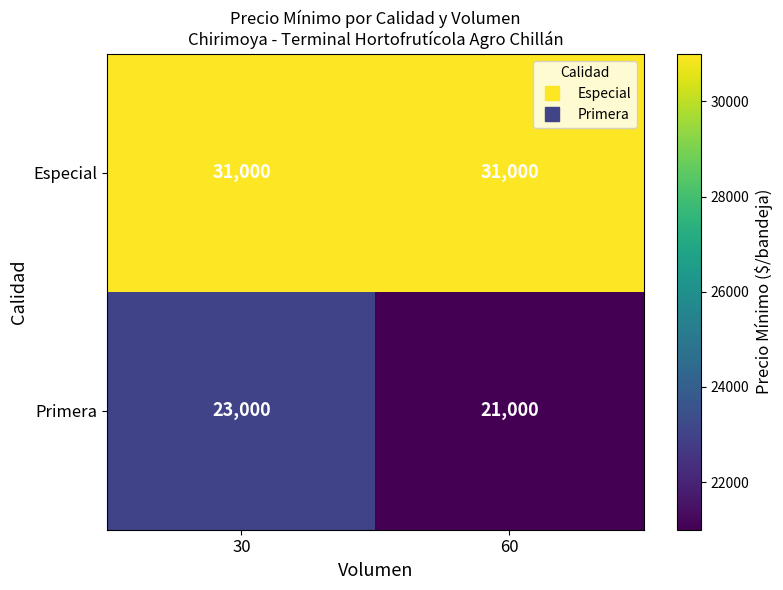

What is the maximum value shown in the chart?

31000